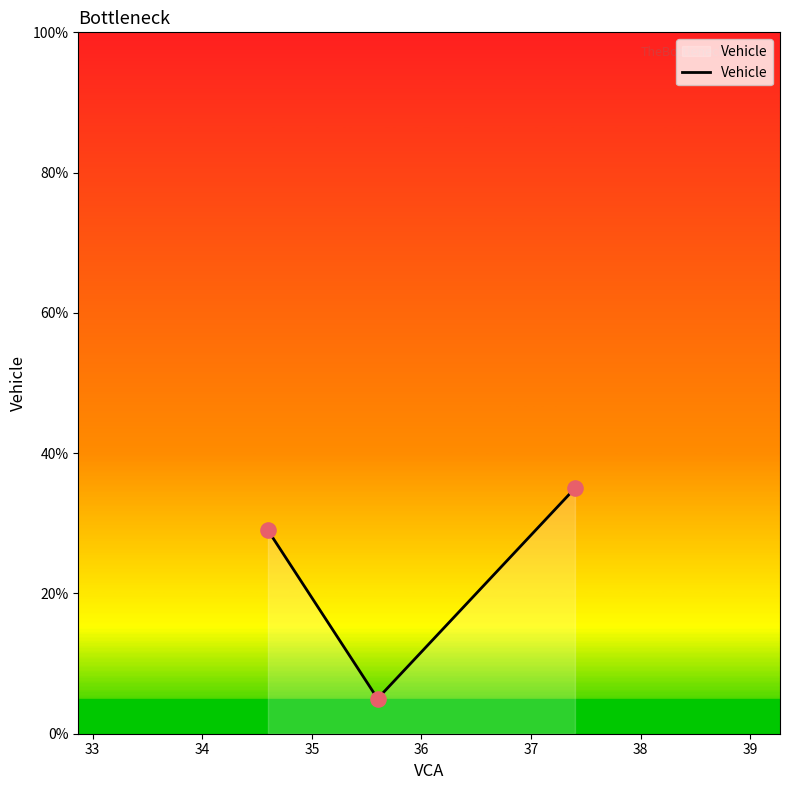

What is the average value?

23.0